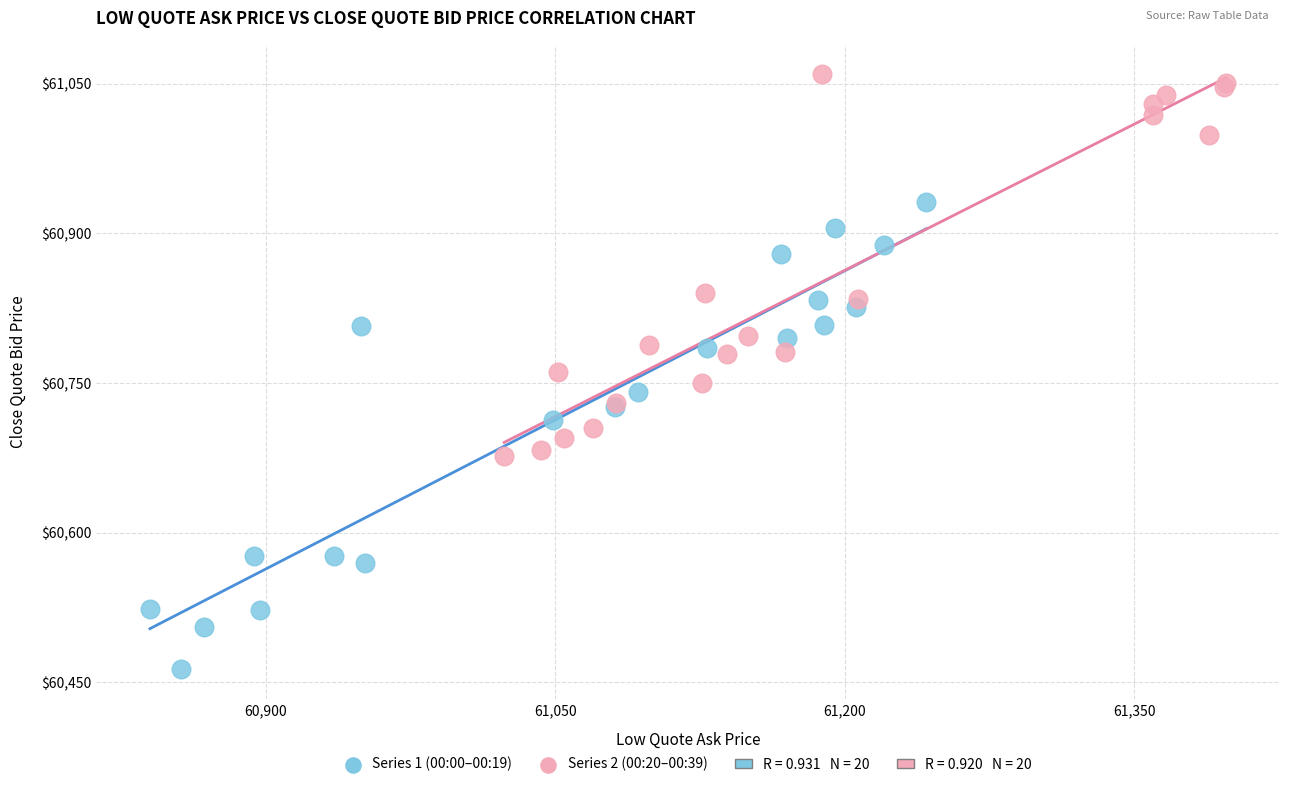

Which series reaches the maximum Y coordinate?

Series 2 (00:20–00:39)